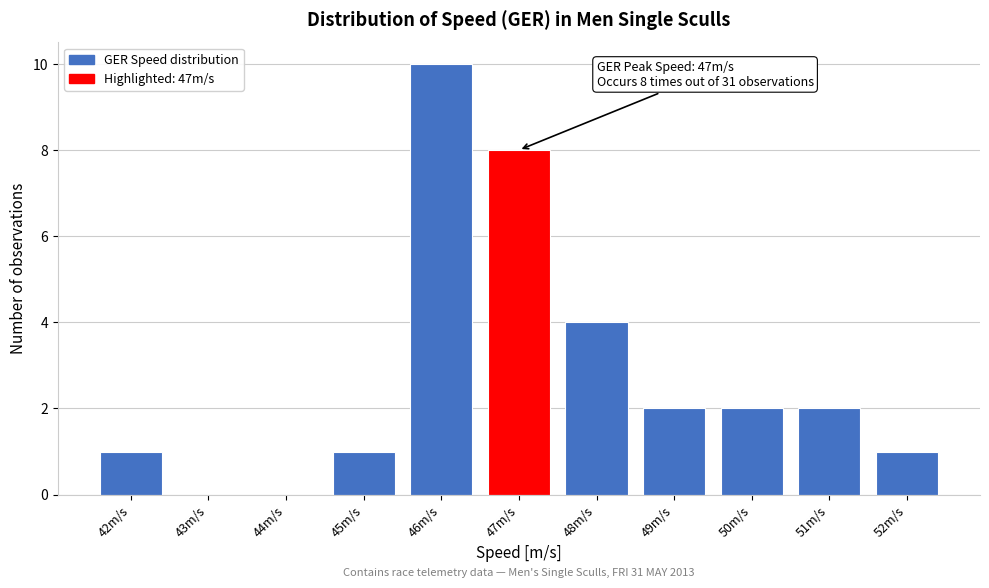

Over which range of the x-axis is the bar tallest?

45.5 to 46.5